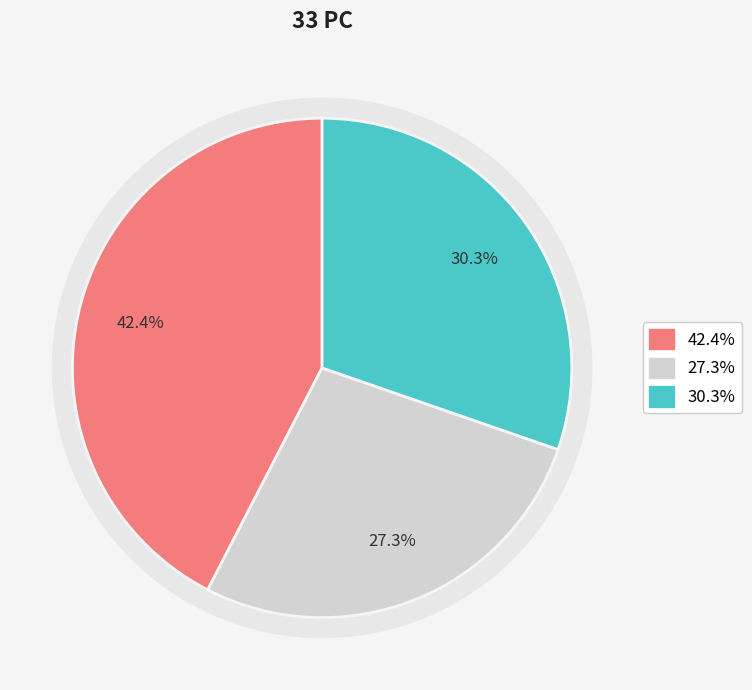

What percentage is the 2 slice, to the nearest percent?

30%